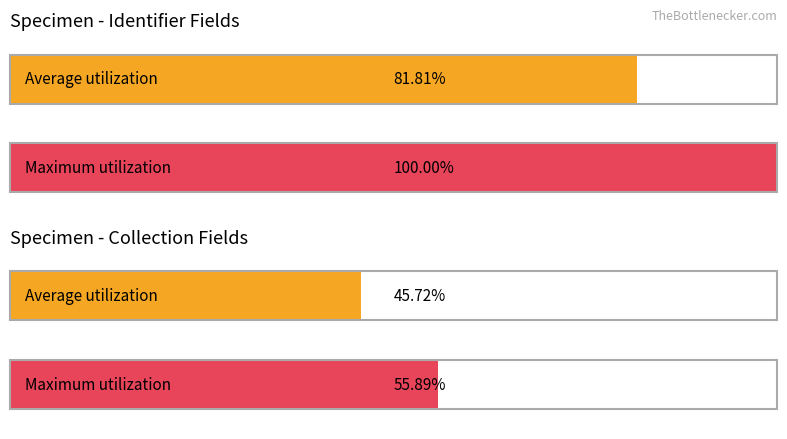

What are all the series names shown in the legend?

Average utilization, Maximum utilization